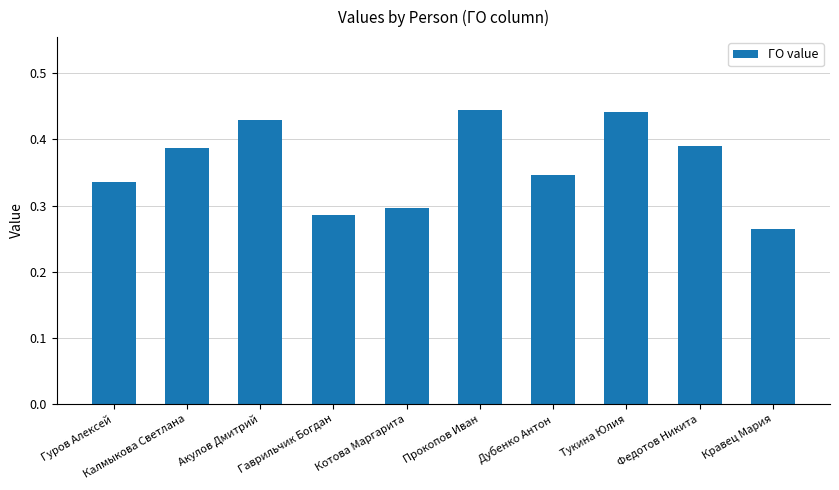

Where is the data nearest to the value 0?

Кравец Мария